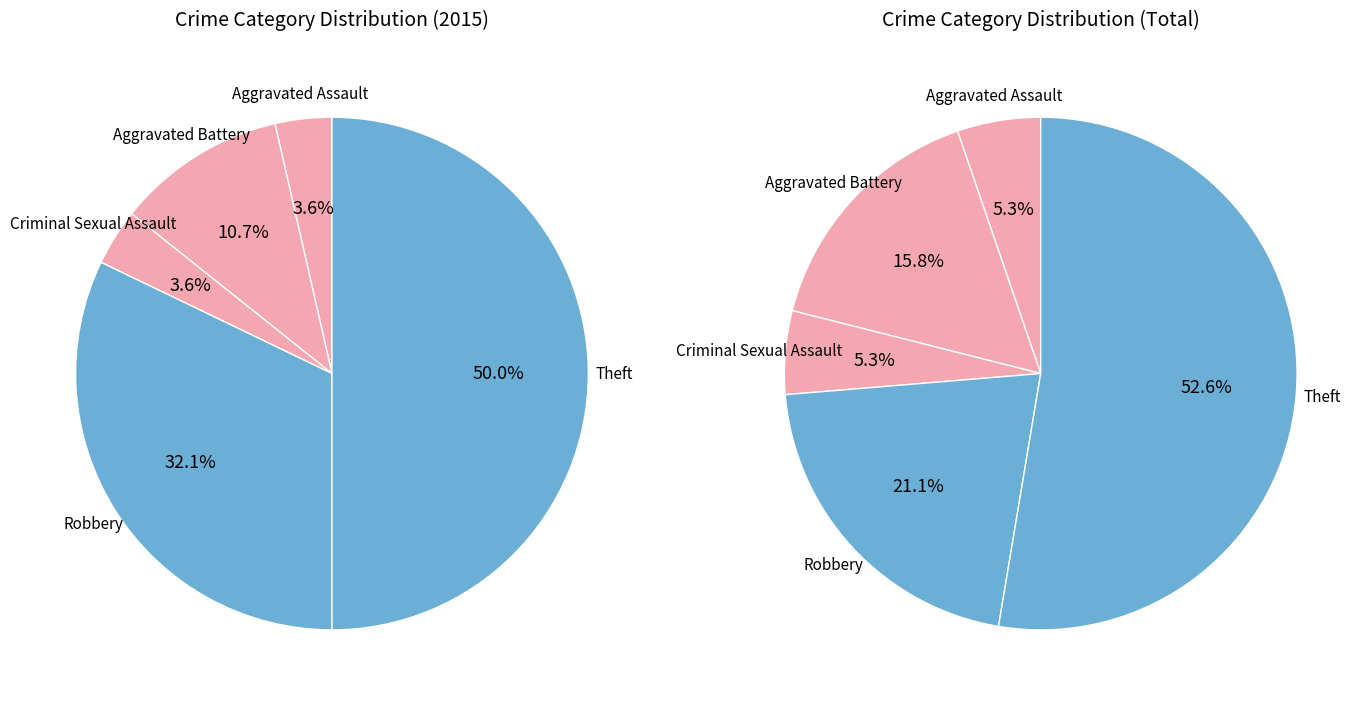

To the nearest percent, what percentage of the pie is Criminal Sexual Assault?

4%